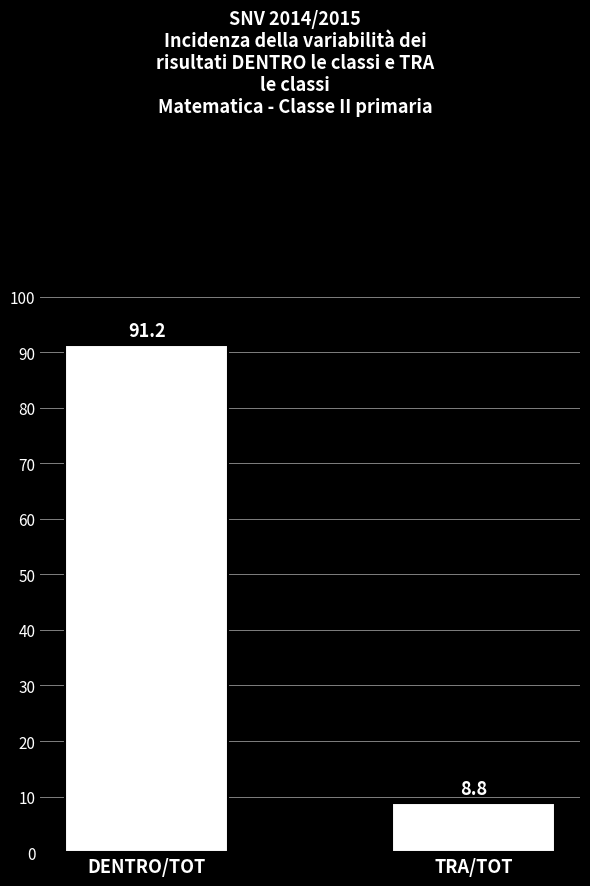

Which has a higher value, DENTRO/TOT or TRA/TOT?

DENTRO/TOT